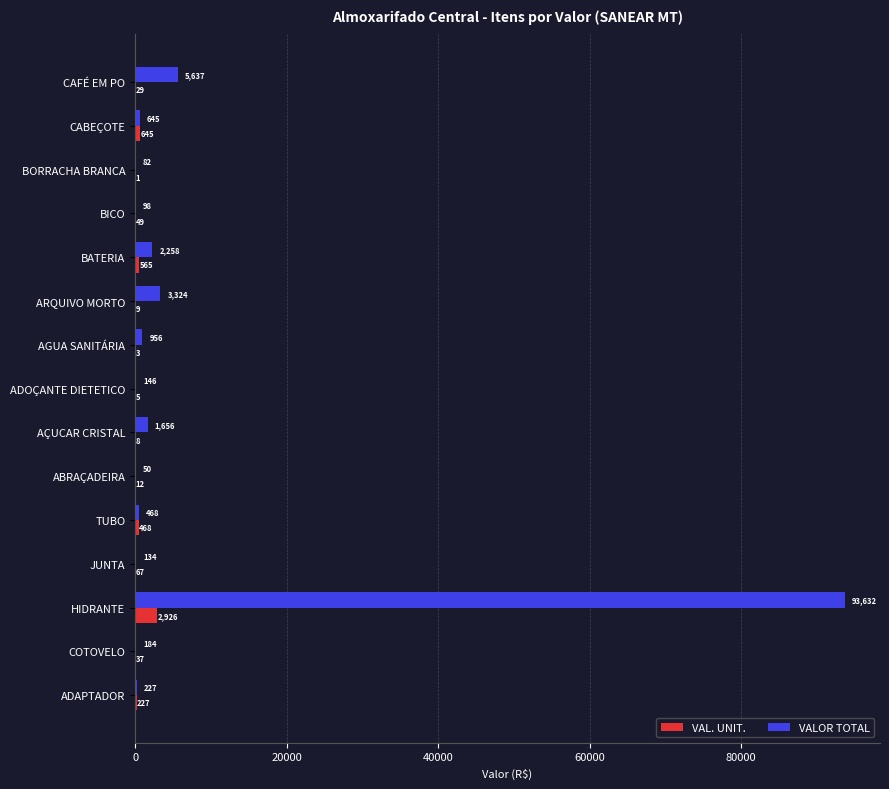

At which label is VALOR TOTAL closest to 46840?

CAFÉ EM PO